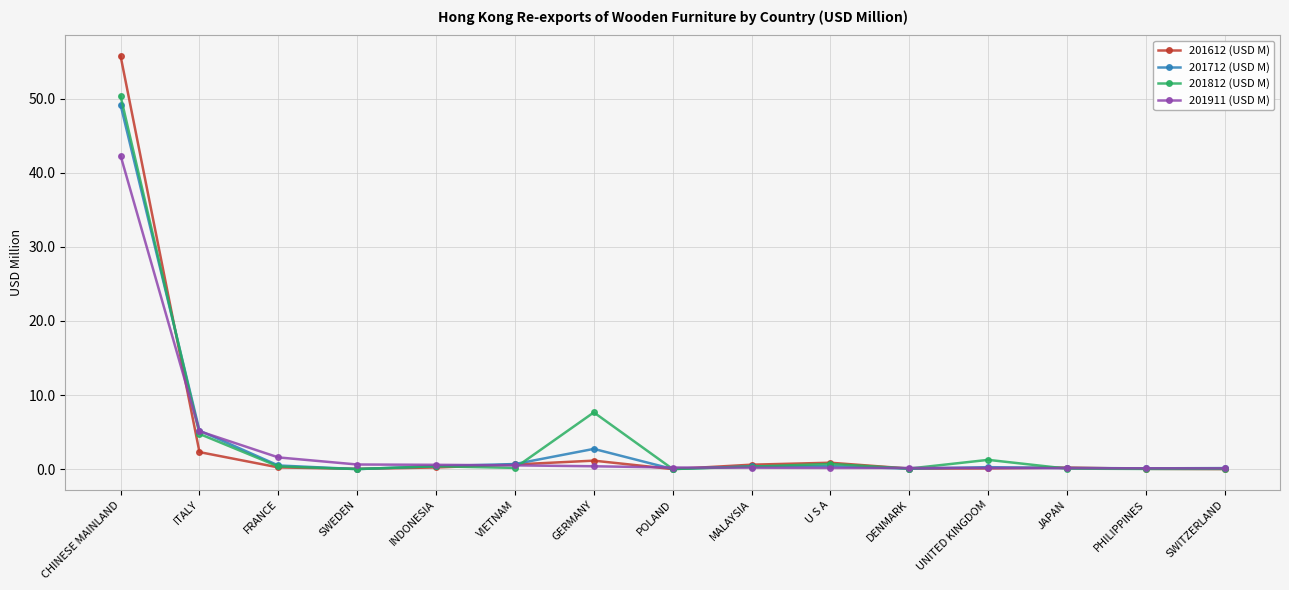

Is it true that 201612 (USD M) equals 1.1 at GERMANY?

True